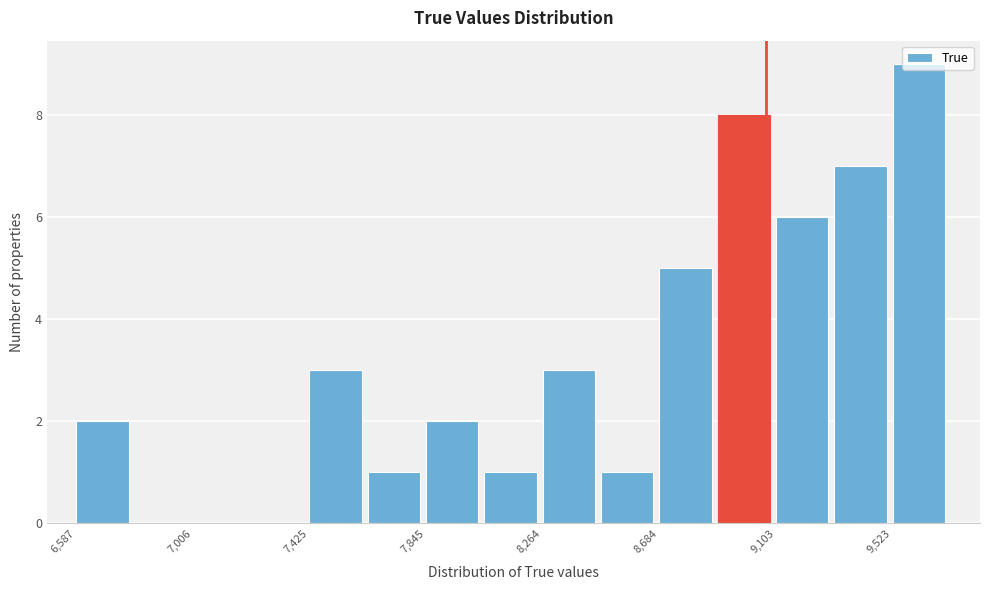

Reading left to right, transcribe this chart: for each bar, give the range it covers on the x-axis and its height. Neither the bar edges nor the heights are printed on the chart, so give them approximately, as read against the axes.

6600 to 6800: 2
6800 to 7000: 0
7000 to 7200: 0
7200 to 7450: 0
7450 to 7650: 3
7650 to 7850: 1
7850 to 8050: 2
8050 to 8250: 1
8250 to 8450: 3
8450 to 8700: 1
8700 to 8900: 5
8900 to 9100: 8
9100 to 9300: 6
9300 to 9500: 7
9500 to 9750: 9